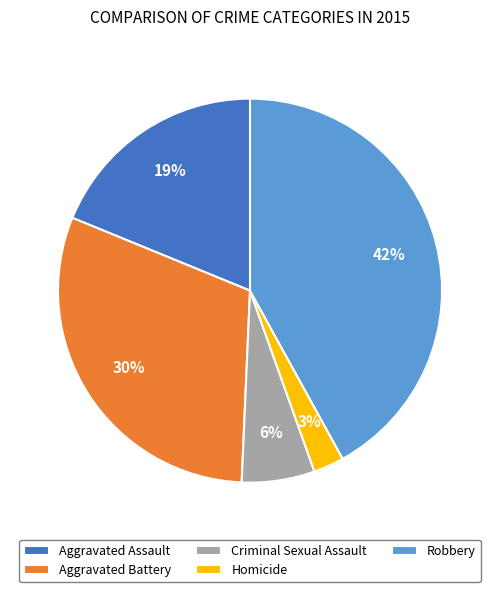

Does any single category account for the majority?

No